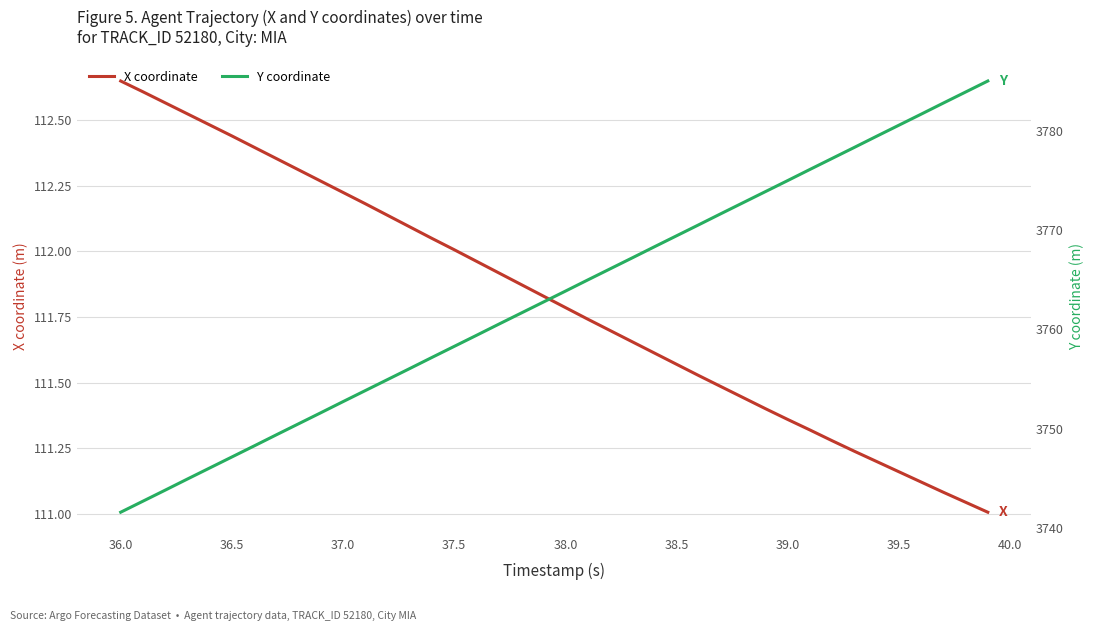

Is it true that X coordinate equals 151.3 at 36.0?

False